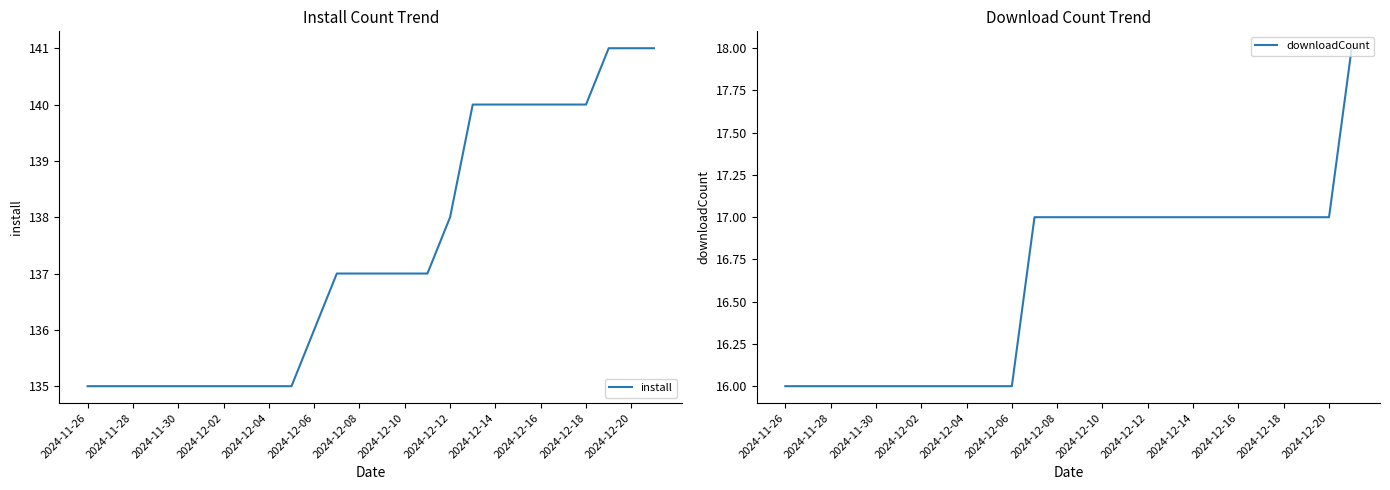

What is the minimum value for install?

135